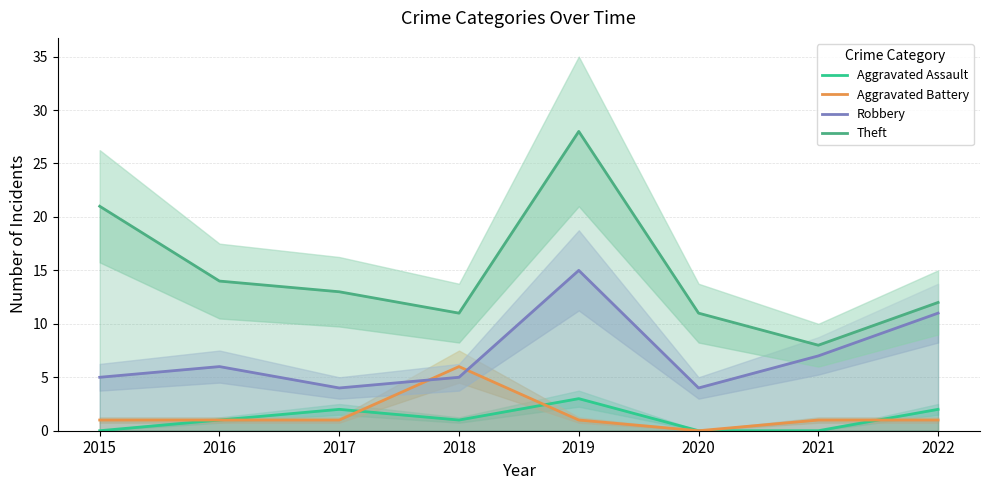

Where is the first local maximum for Theft?

2019